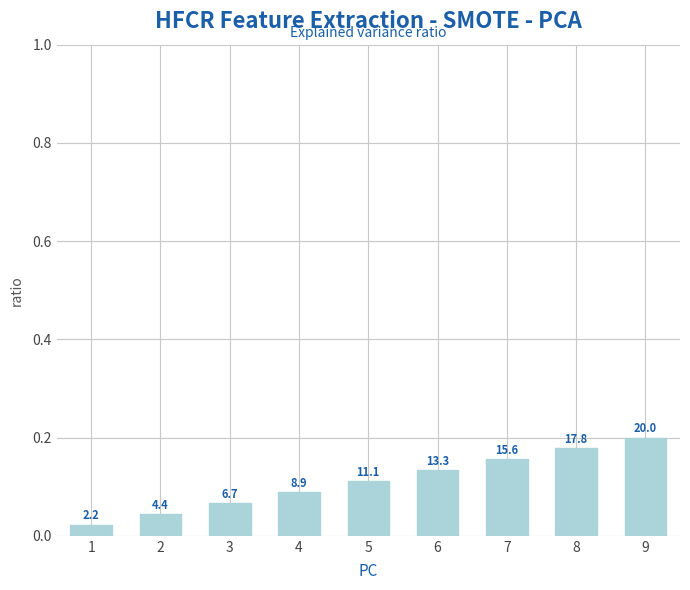

Which label corresponds to the smallest value in the chart?

1